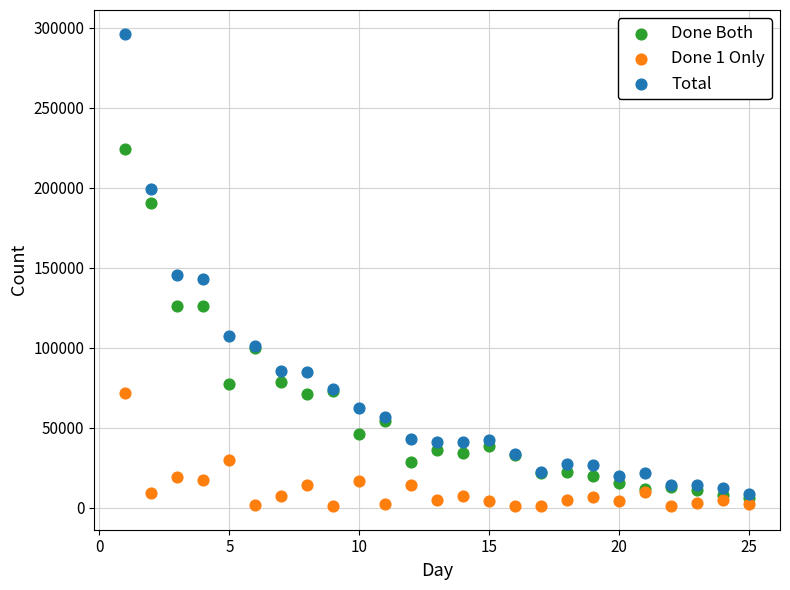

Which series reaches the minimum Y coordinate?

Done 1 Only